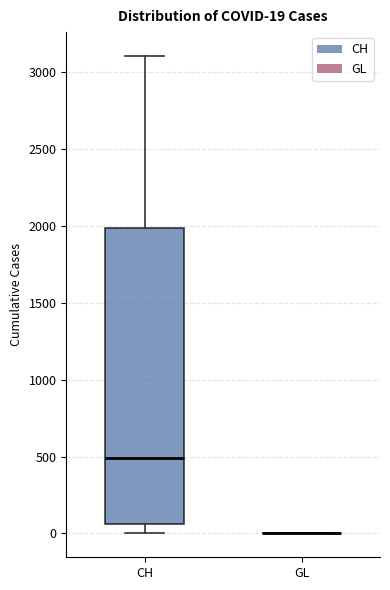

Comparing the boxes themselves (not the whiskers), which one is the tallest?

CH